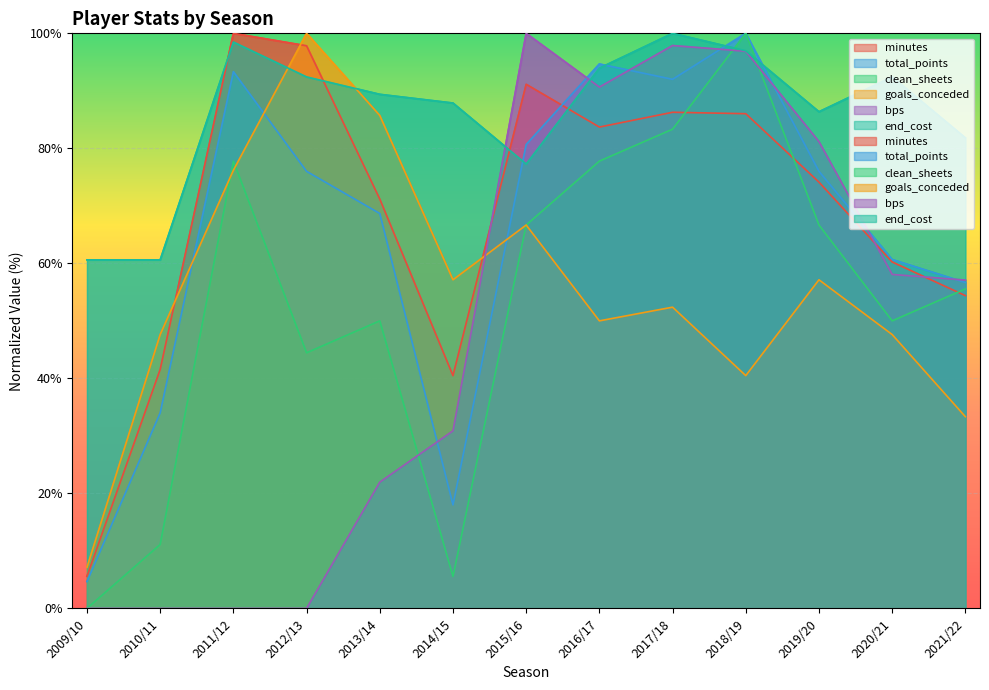

What is the total value across all series at 2009/10?

78.0